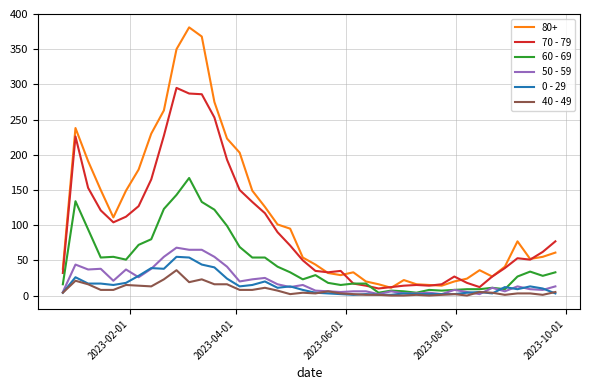

What are all the series names shown in the legend?

80+, 70 - 79, 60 - 69, 50 - 59, 0 - 29, 40 - 49